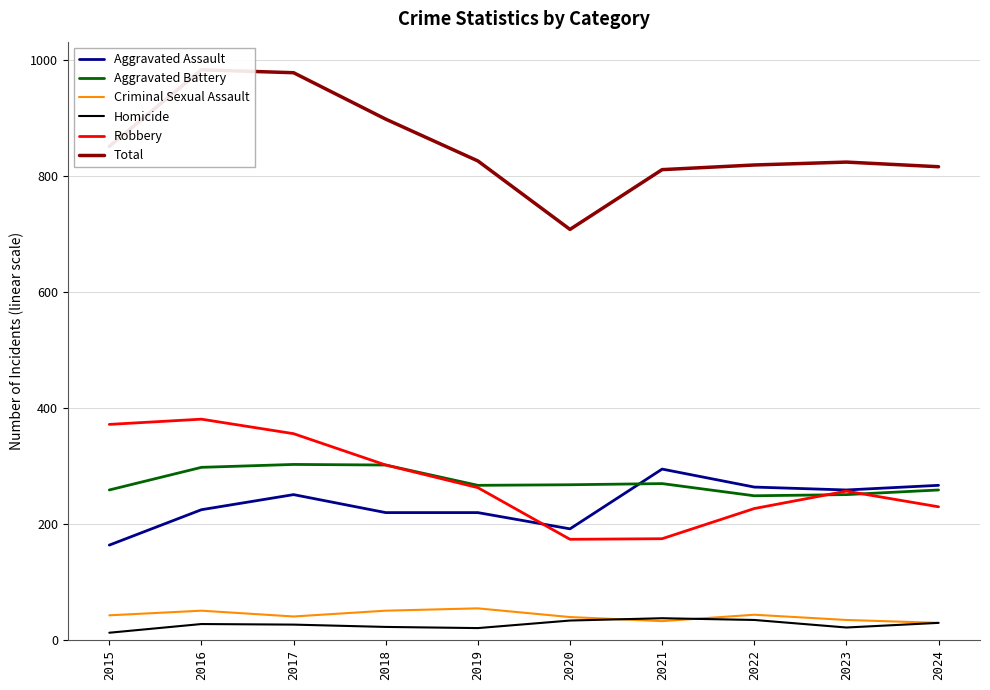

Rank the series at 2015 from highest to lowest value.

Total, Robbery, Aggravated Battery, Aggravated Assault, Criminal Sexual Assault, Homicide